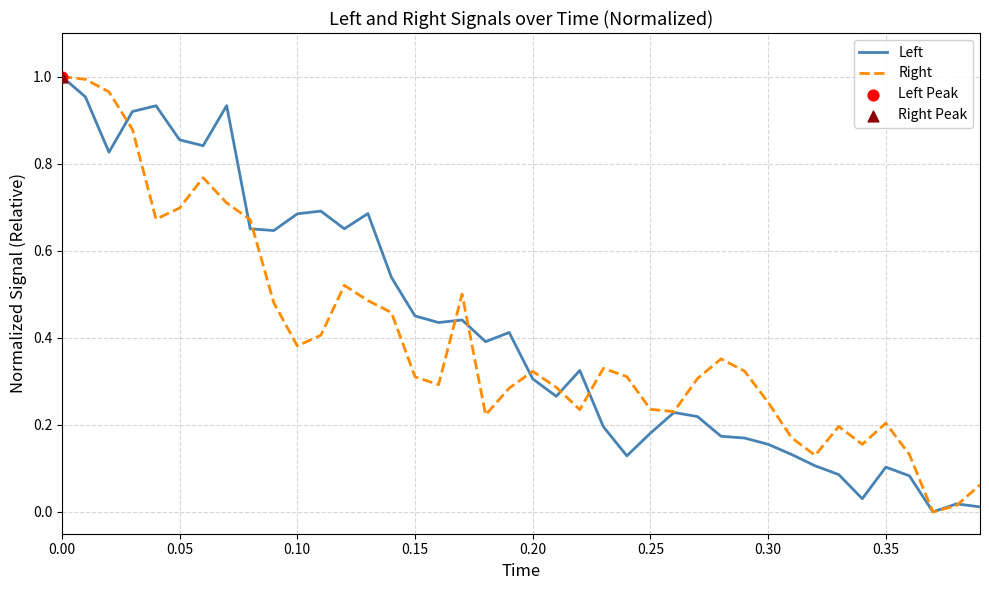

Does the chart have visible grid lines?

Yes